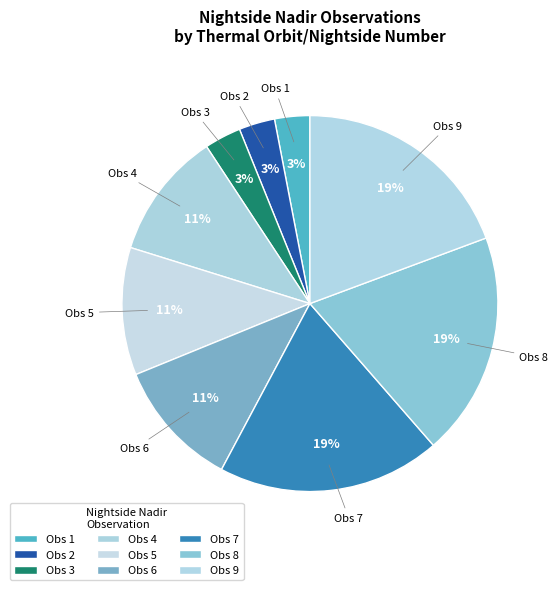

Do Obs 4 and Obs 2 together represent more than half of the pie?

No